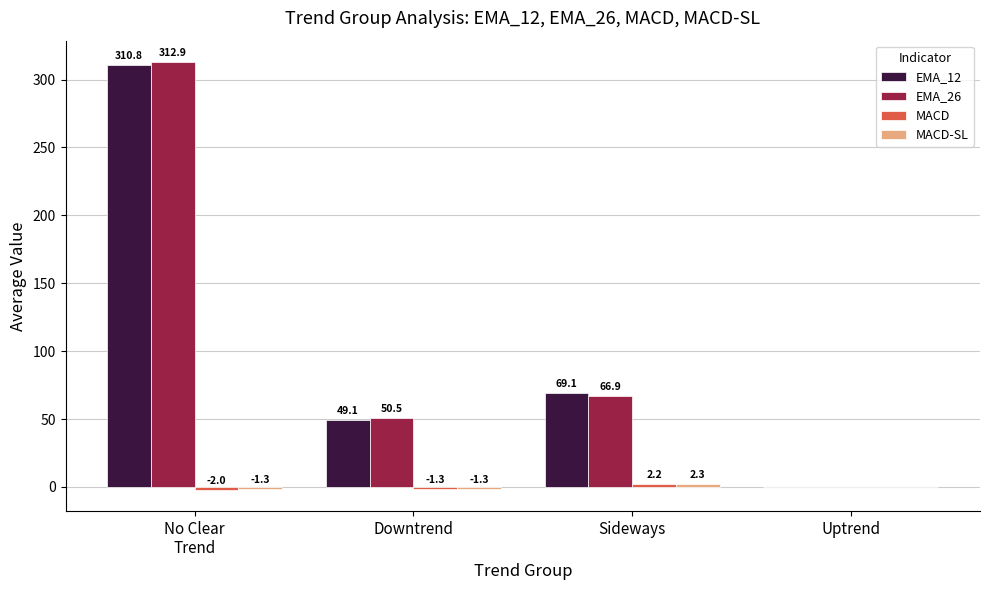

Which series has the largest range (max minus min)?

EMA_26